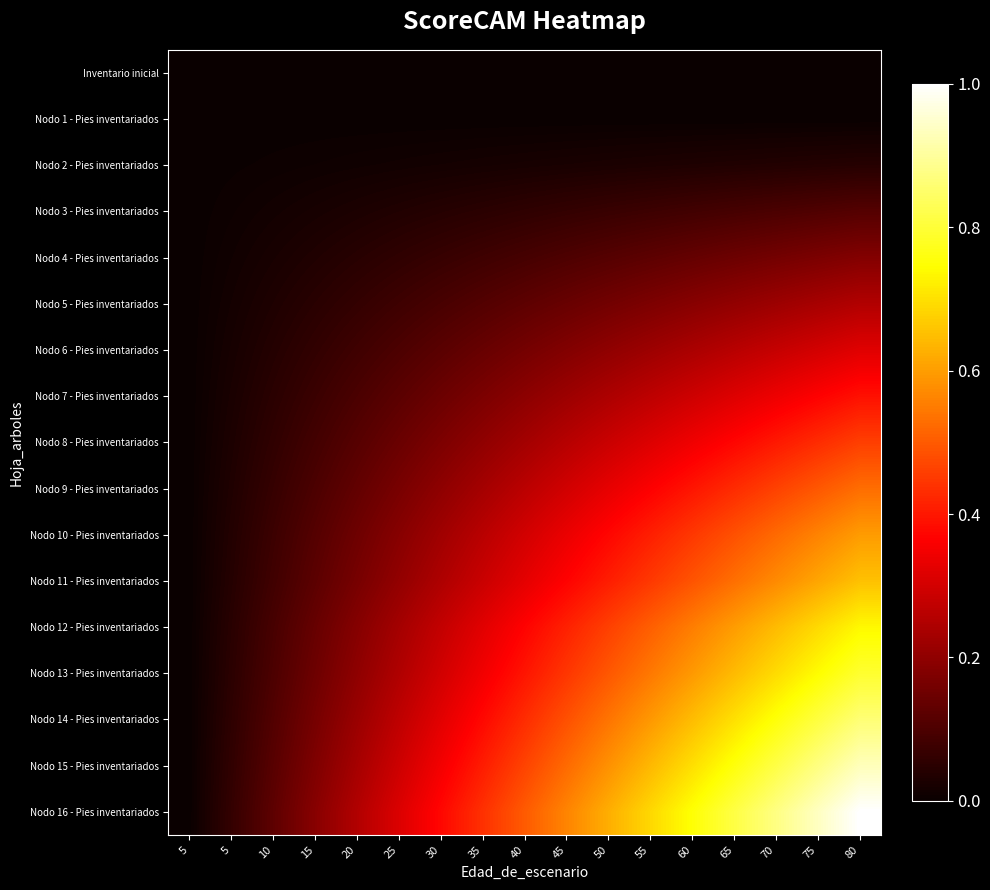

At 75, list the series in order from largest to smallest.

Nodo 16 - Pies inventariados, Nodo 15 - Pies inventariados, Nodo 14 - Pies inventariados, Nodo 13 - Pies inventariados, Nodo 12 - Pies inventariados, Nodo 11 - Pies inventariados, Nodo 10 - Pies inventariados, Nodo 9 - Pies inventariados, Nodo 8 - Pies inventariados, Nodo 7 - Pies inventariados, Nodo 6 - Pies inventariados, Nodo 5 - Pies inventariados, Nodo 4 - Pies inventariados, Nodo 3 - Pies inventariados, Nodo 2 - Pies inventariados, Inventario inicial, Nodo 1 - Pies inventariados